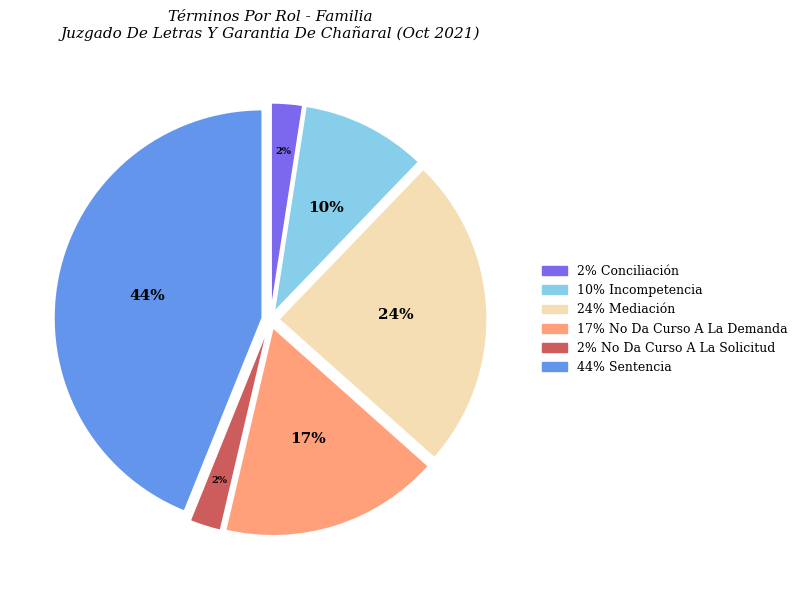

To the nearest percent, what is the average slice percentage?

17%